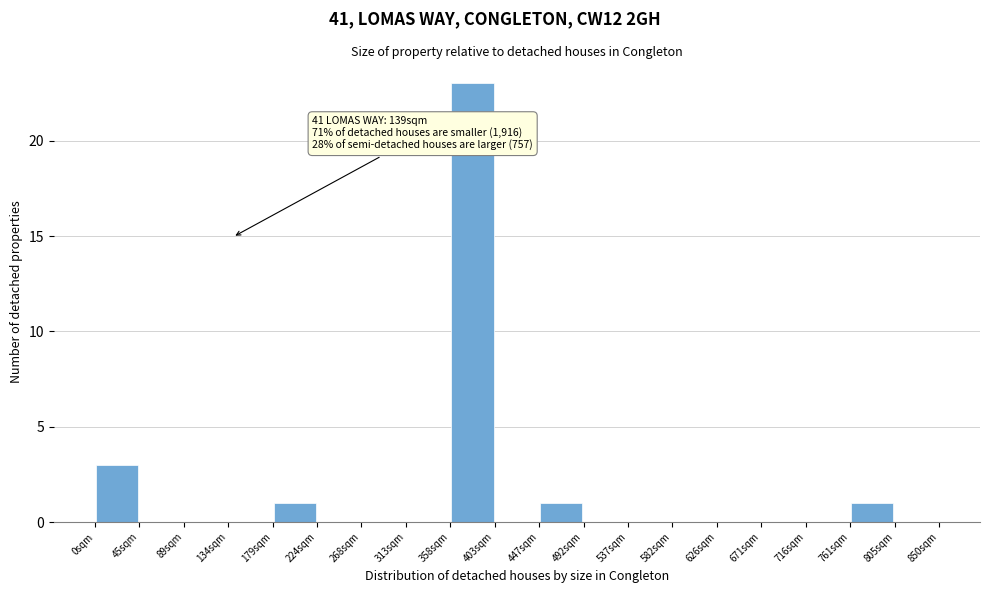

Over which range of the x-axis is the bar tallest?

360 to 405